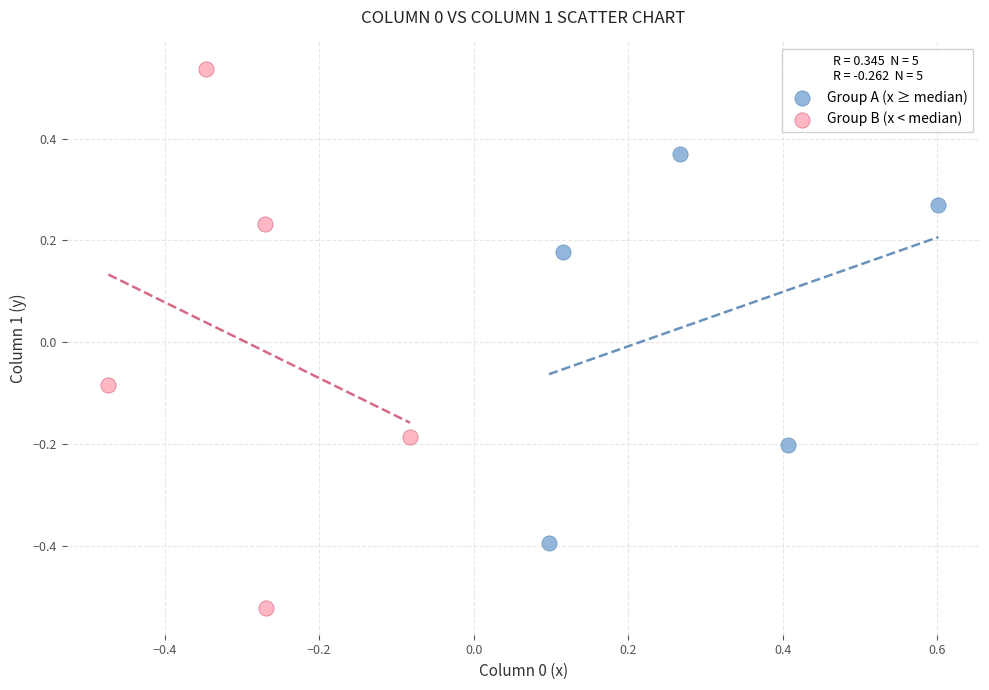

Which series has the widest spread of Y values?

Group B (x < median)